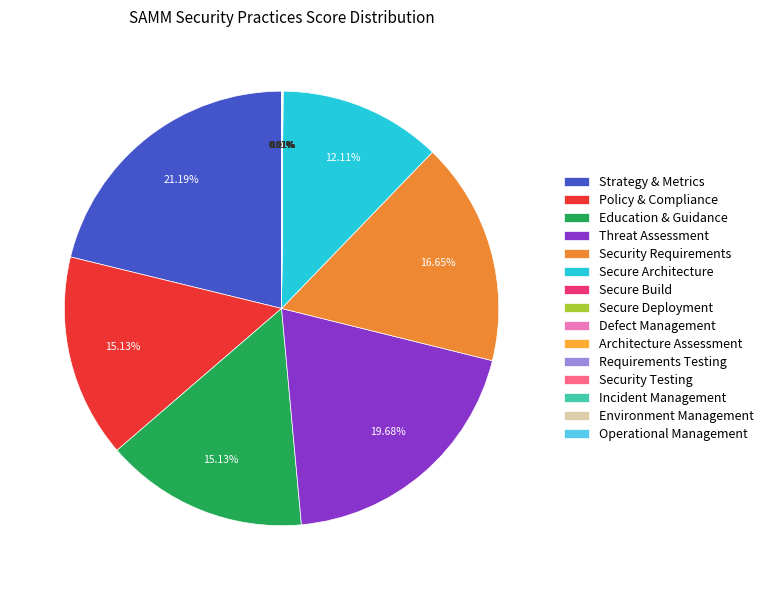

Is Environment Management the majority of the pie?

No